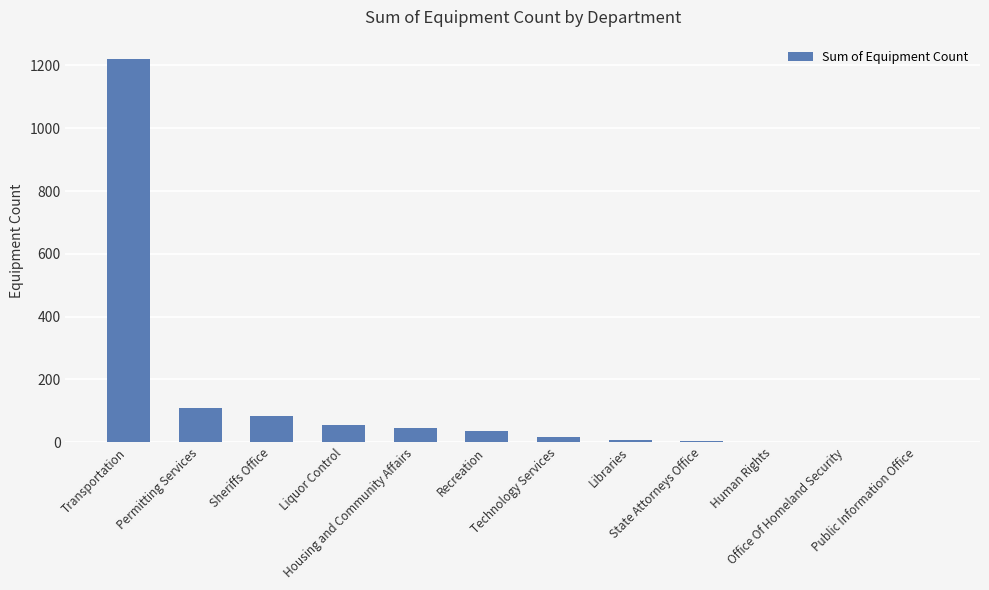

True or false: the data shows 46 at Sheriffs Office.

False